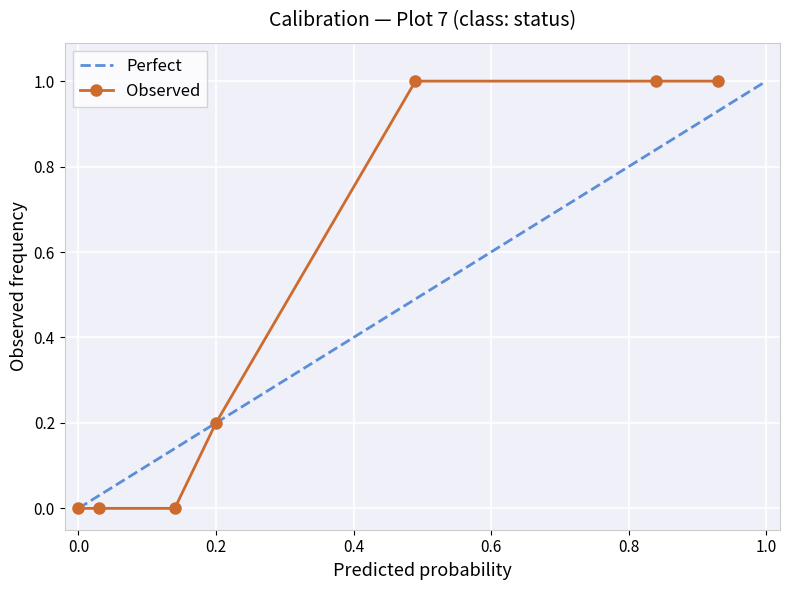

Between 2 and 8, which series saw the biggest shift?

Observed